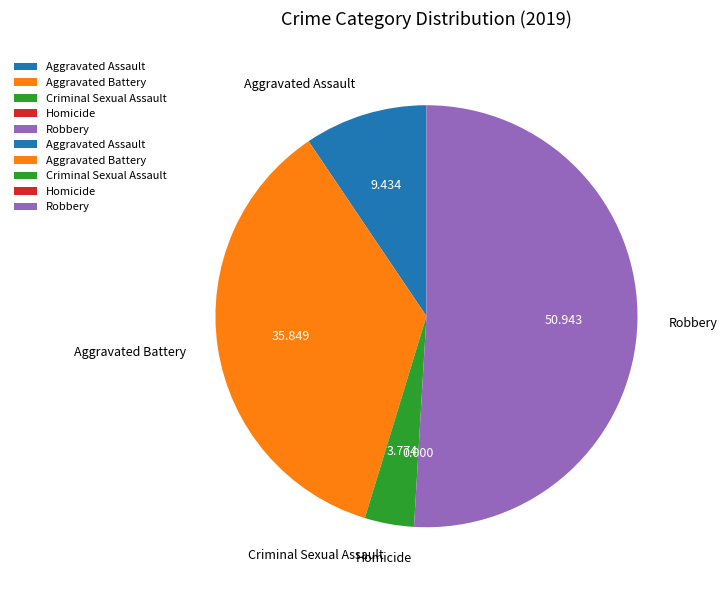

Does any single category account for the majority?

Yes